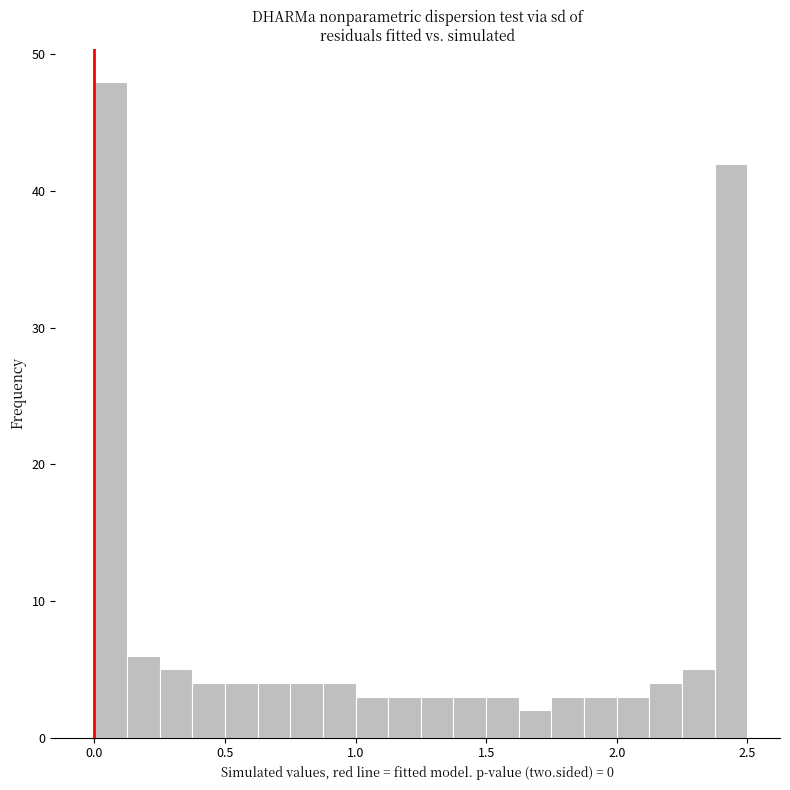

Read against the x-axis, roughly where is the centre of the tallest bar?

0.05